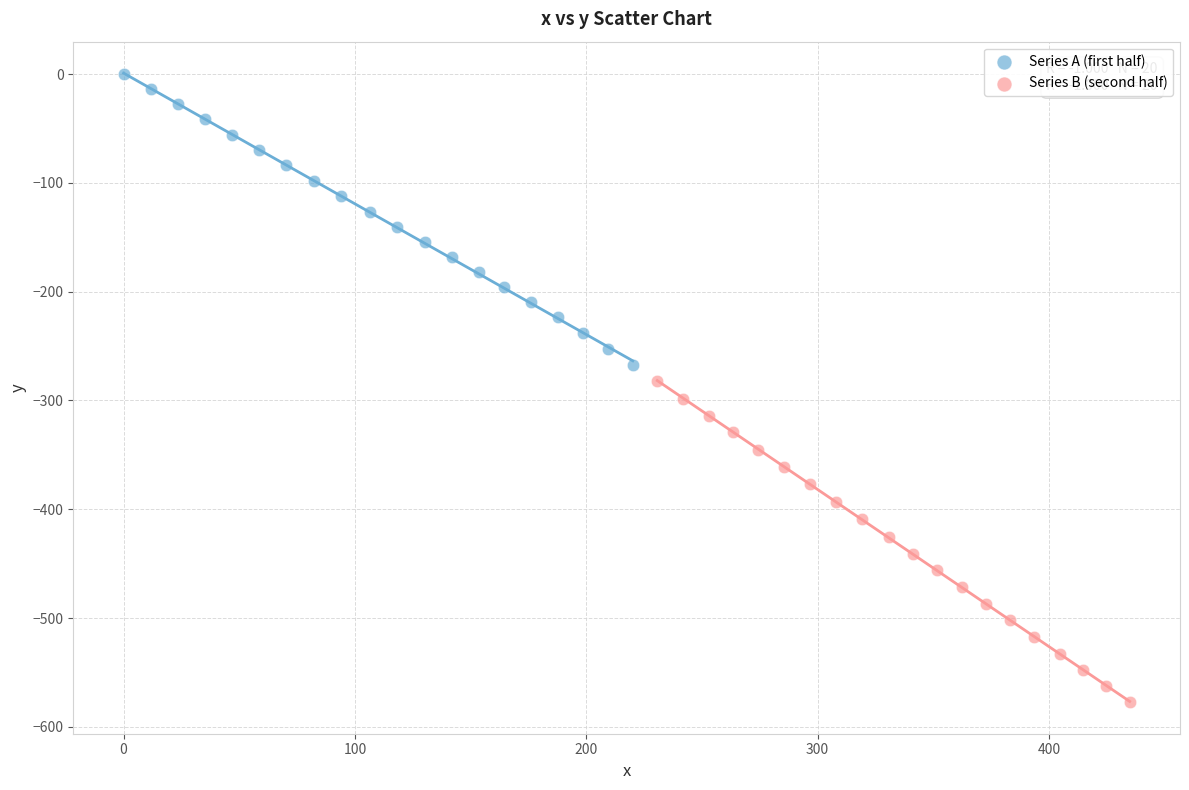

Which series contains the lowest Y value?

Series B (second half)